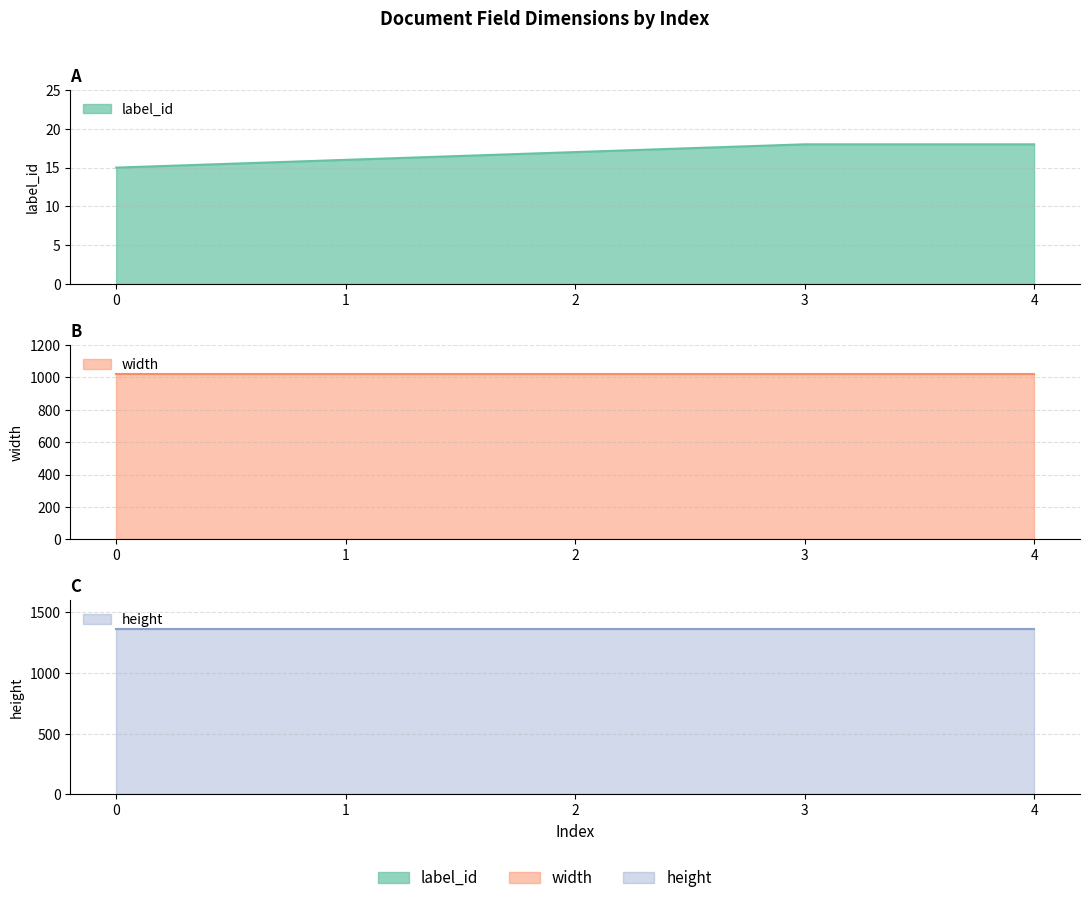

How many lines are shown in the chart?

3